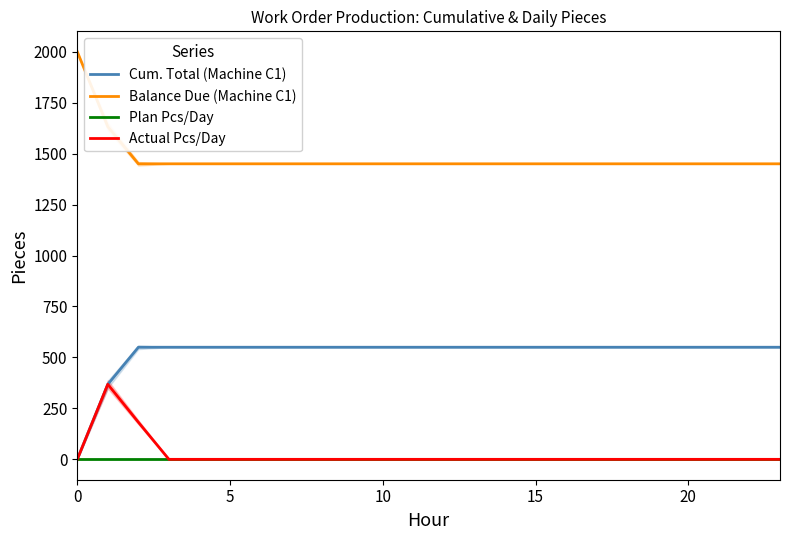

Does the chart display data point markers on the line(s)?

No